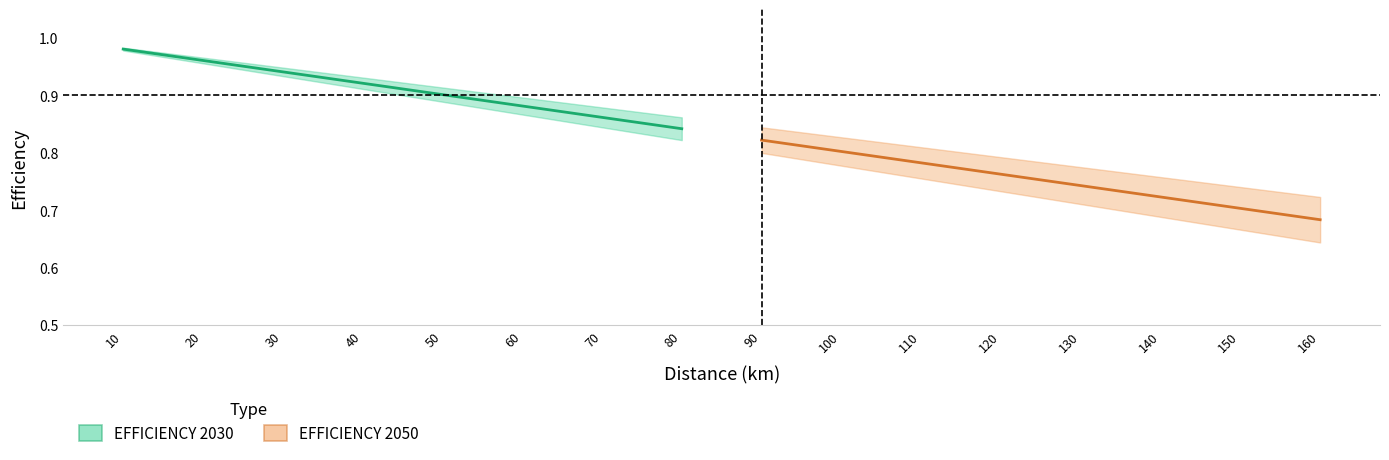

At which category is the sum across all series the highest?

10